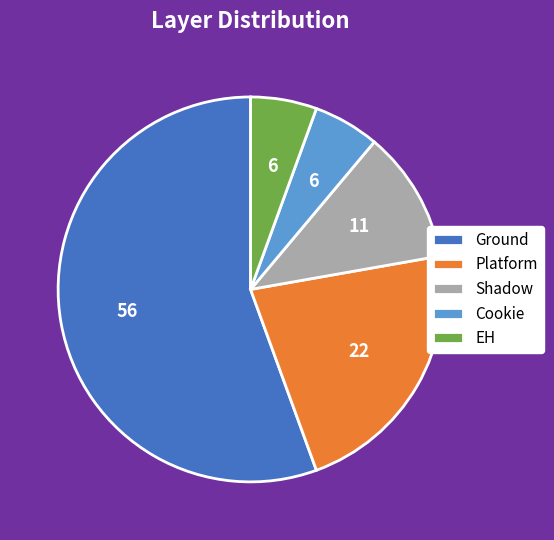

True or false: Cookie accounts for 6% of the total.

True